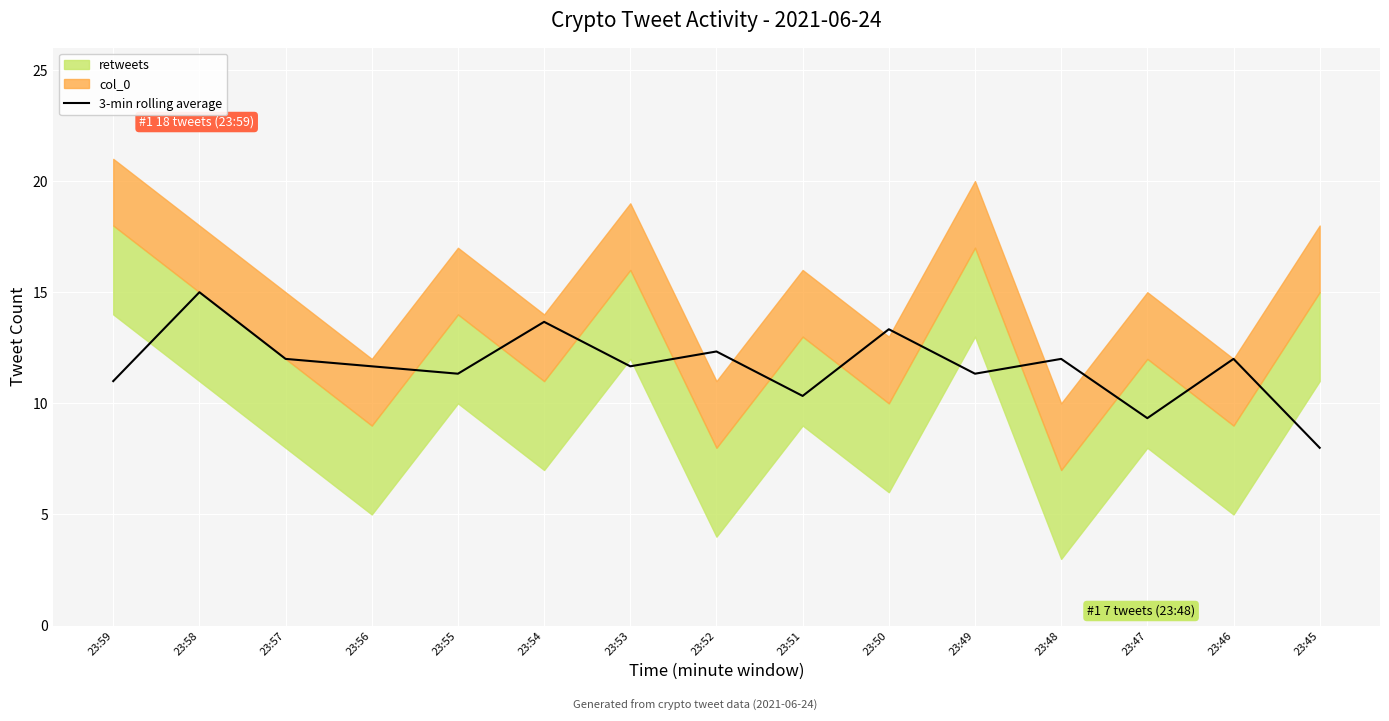

What is the sum of the values at 23:56 and 23:53?

23.3